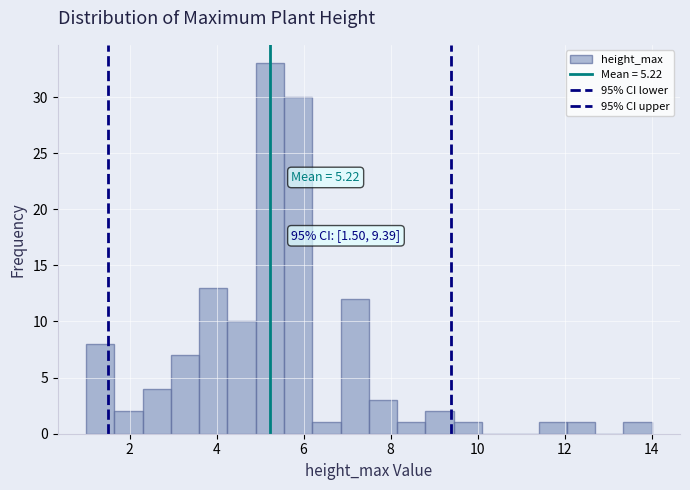

Around what value on the x-axis is the tallest bar? Give the approximate position of its centre, as read against the axis.

5.2